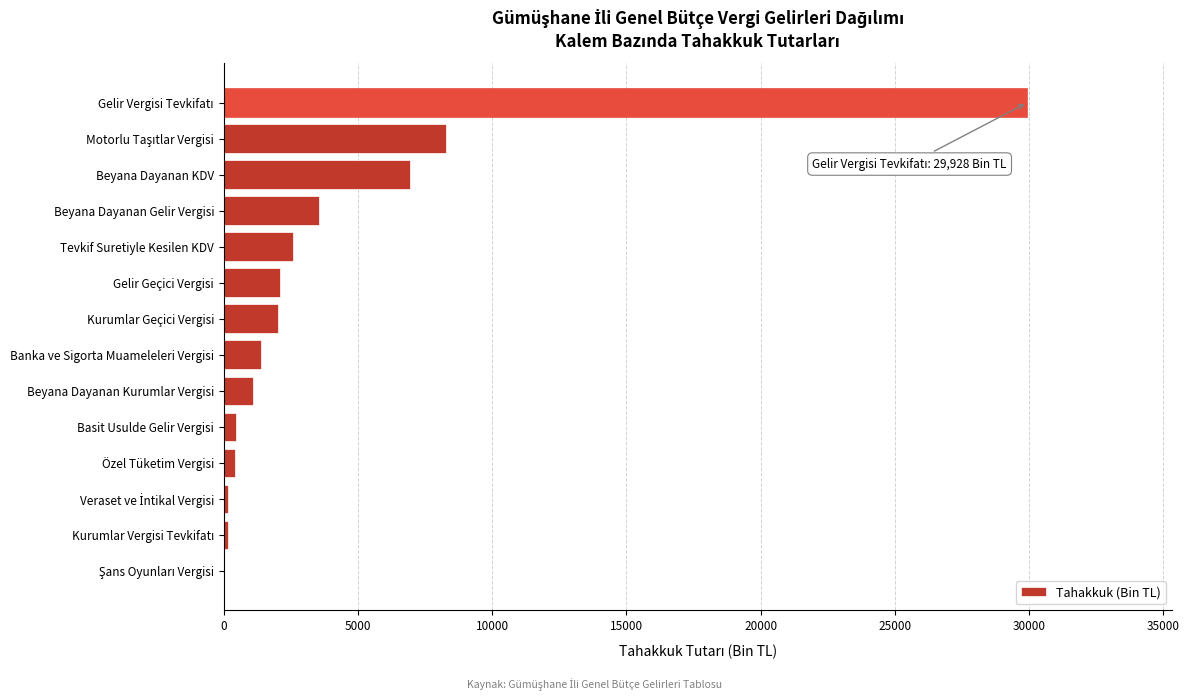

What is the maximum value shown in the chart?

29928